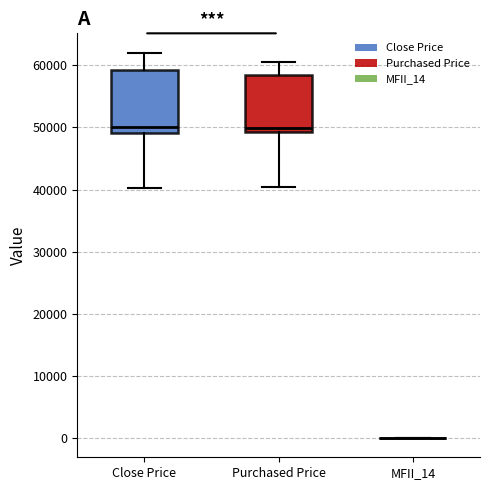

Reading left to right, transcribe this box plot: for each box, give where its median line is, the range the box spans, and where its two whiskers end, as read against the y-axis. The values are not printed on the chart, so give them approximately, as read against the axis.

Close Price: median 50000, box 49000 to 59000, whiskers 40000 to 62000
Purchased Price: median 50000, box 49000 to 58000, whiskers 40000 to 61000
MFII_14: box collapsed to a line at 0, whiskers 0 to 0